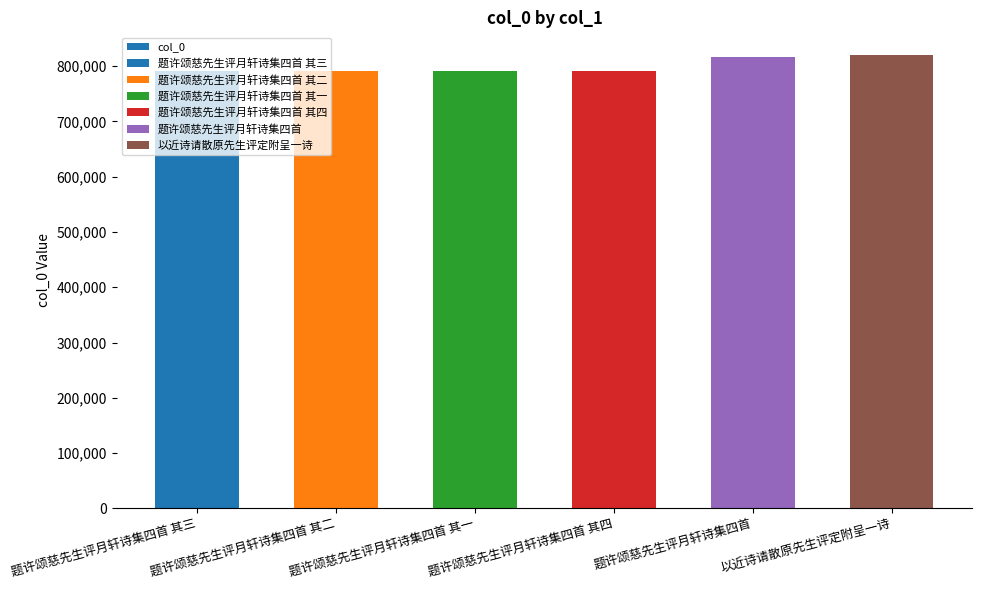

Rank the categories by value from highest to lowest.

以近诗请散原先生评定附呈一诗, 题许颂慈先生评月轩诗集四首, 题许颂慈先生评月轩诗集四首 其四, 题许颂慈先生评月轩诗集四首 其三, 题许颂慈先生评月轩诗集四首 其二, 题许颂慈先生评月轩诗集四首 其一